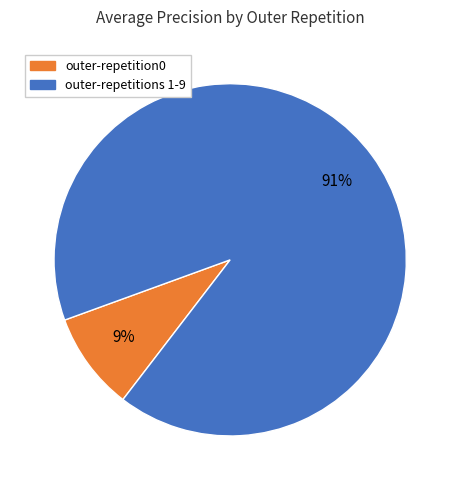

Is there any slice that represents more than half of the pie?

Yes